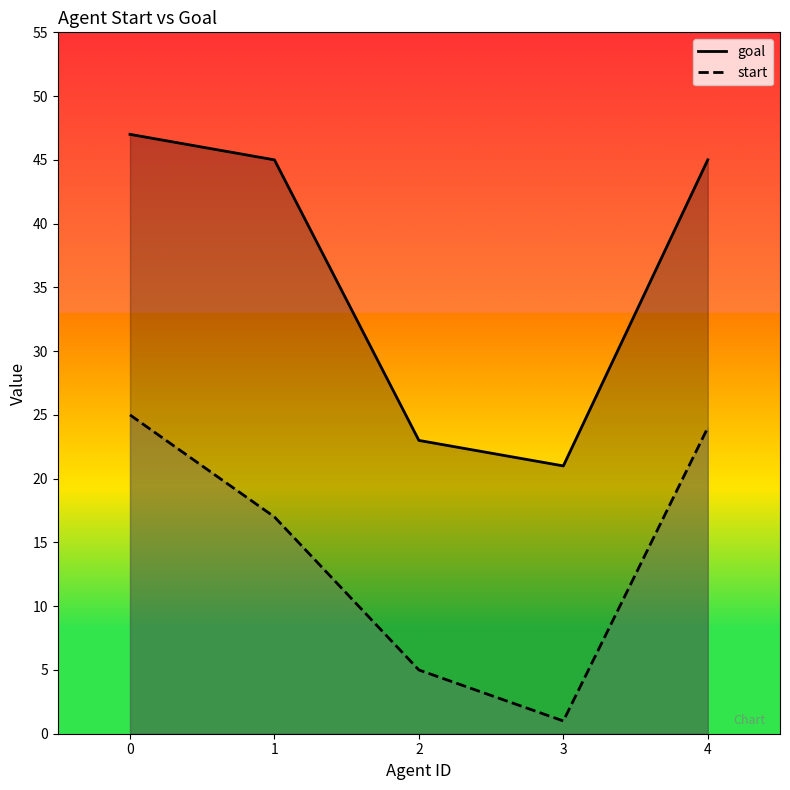

How many lines are shown in the chart?

2